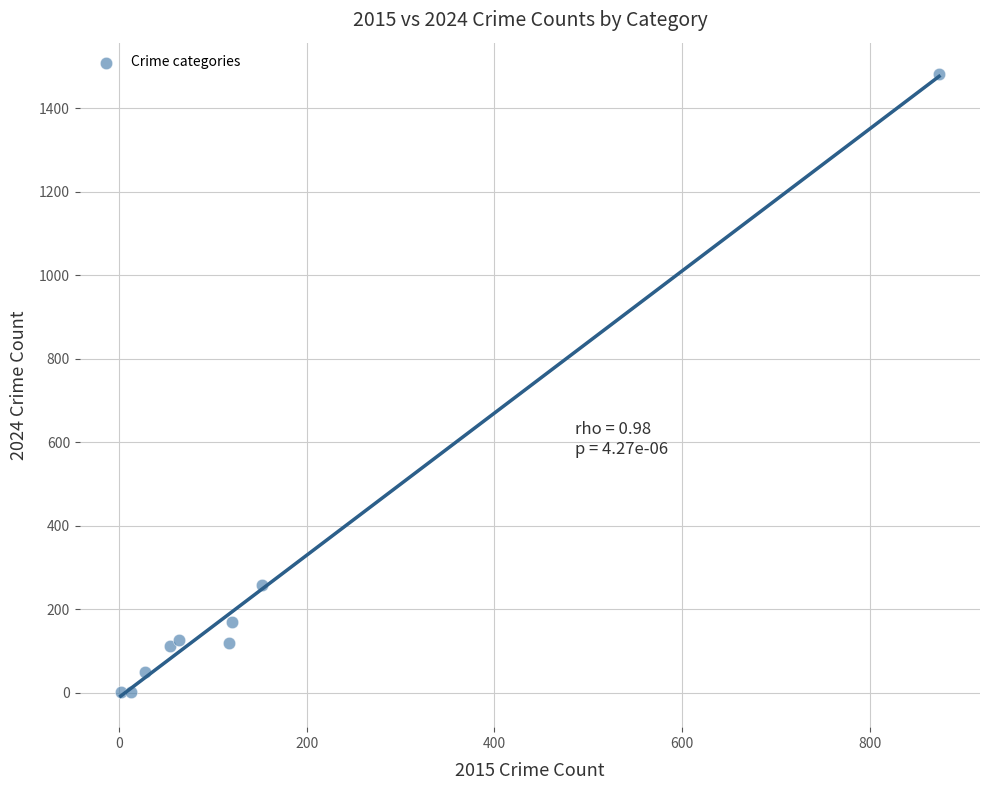

What Y value in the scatter plot is closest to 742?

259